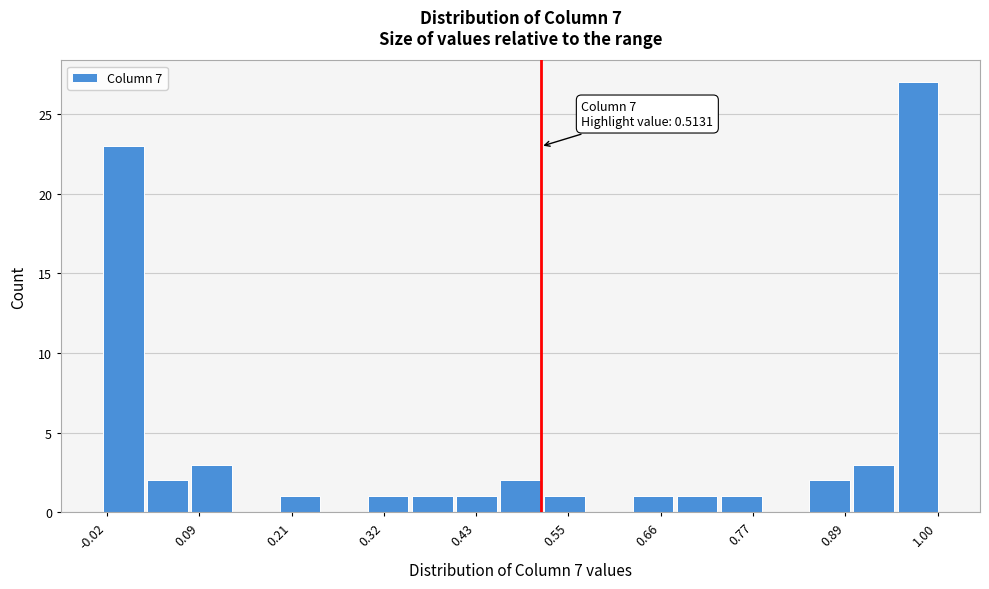

Read against the x-axis, roughly where is the centre of the tallest bar?

0.98